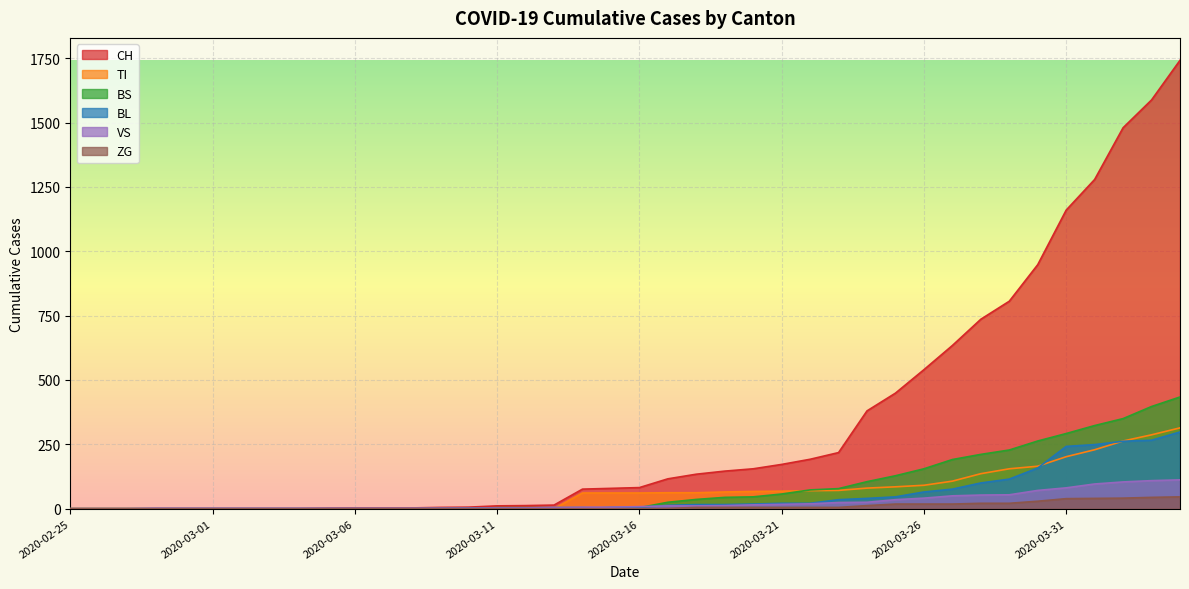

What is the highest value of the CH series?

1742